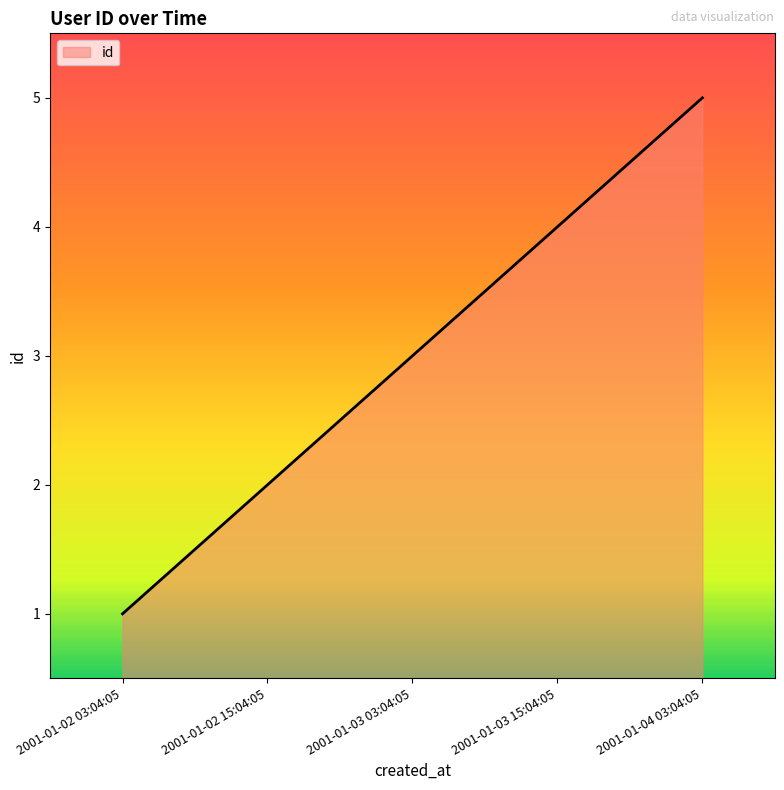

Reading left to right, extract all data points from this chart.

1	2	3	4	5